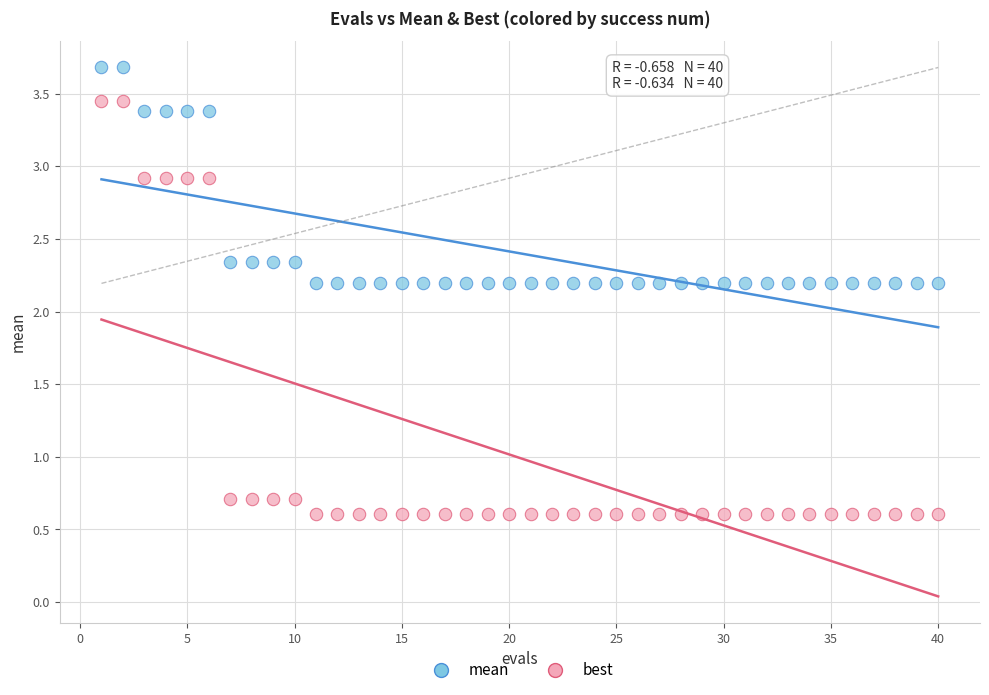

What is the X range (max minus min) for the scatter plot?

39.0